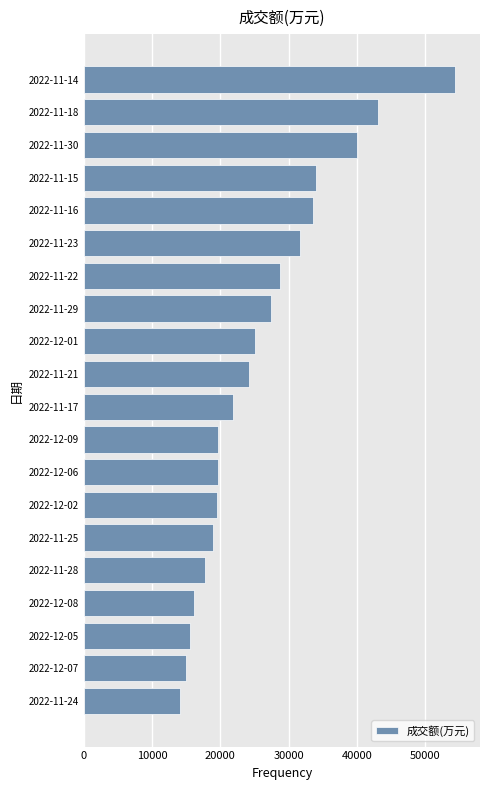

What is the average value?

25996